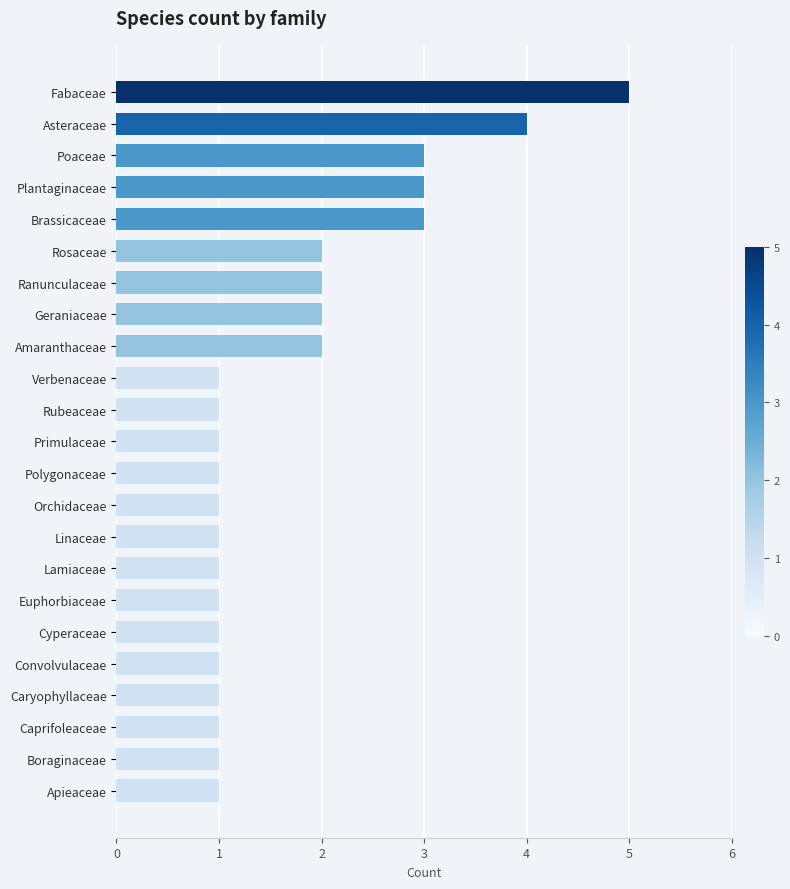

Are the bars grouped side by side (vs. stacked)?

No